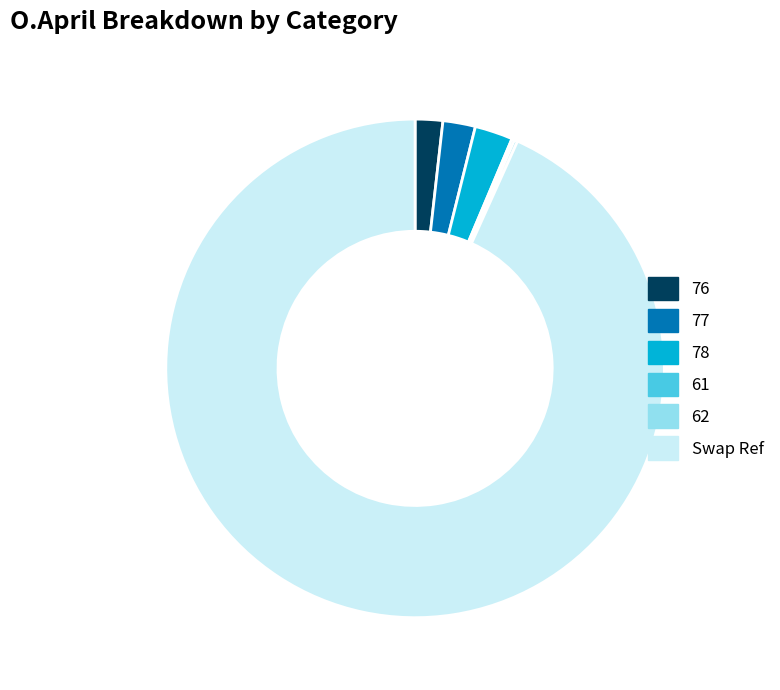

What is the largest slice in the pie chart?

Swap Ref